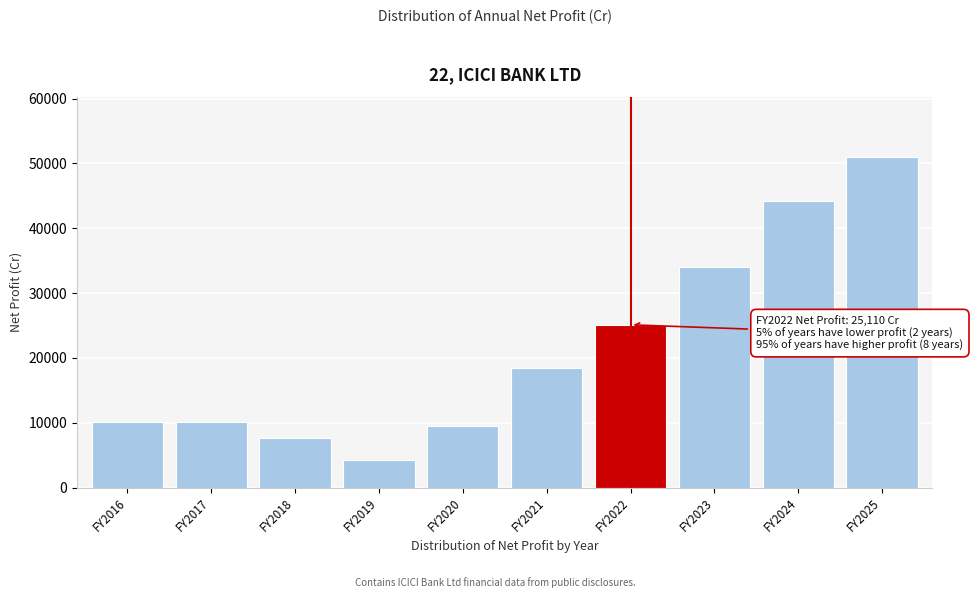

Where is the data nearest to the value 27641?

FY2022